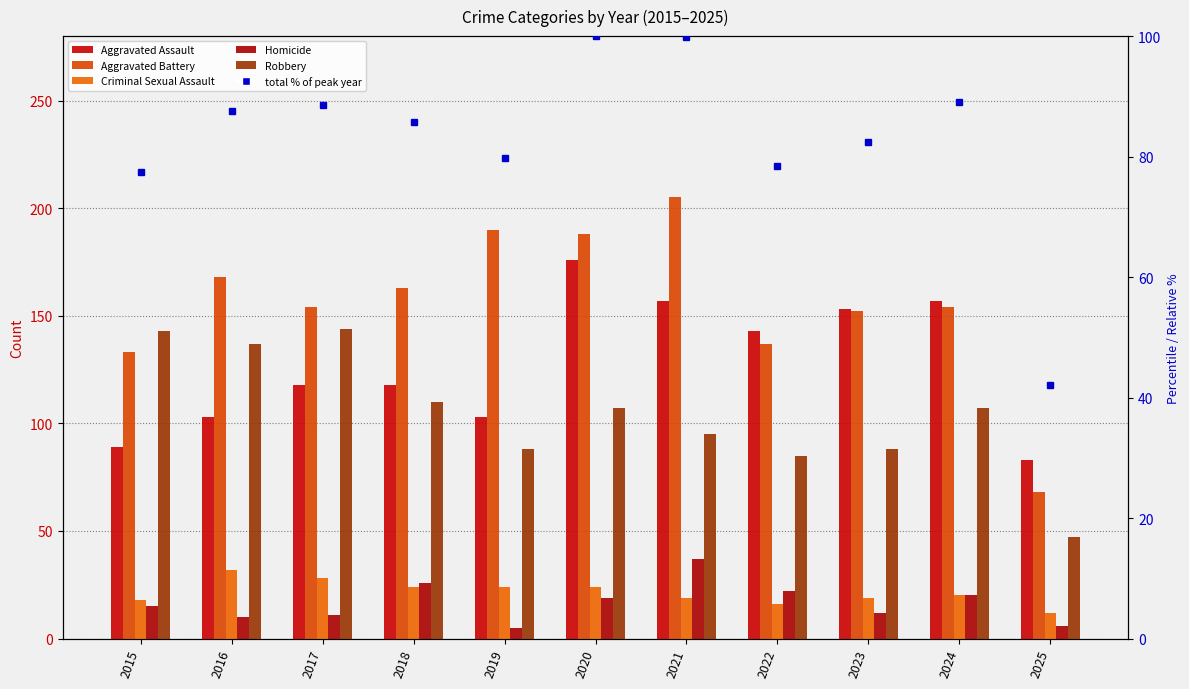

True or false: Robbery has a value of 69 at 2020.

False